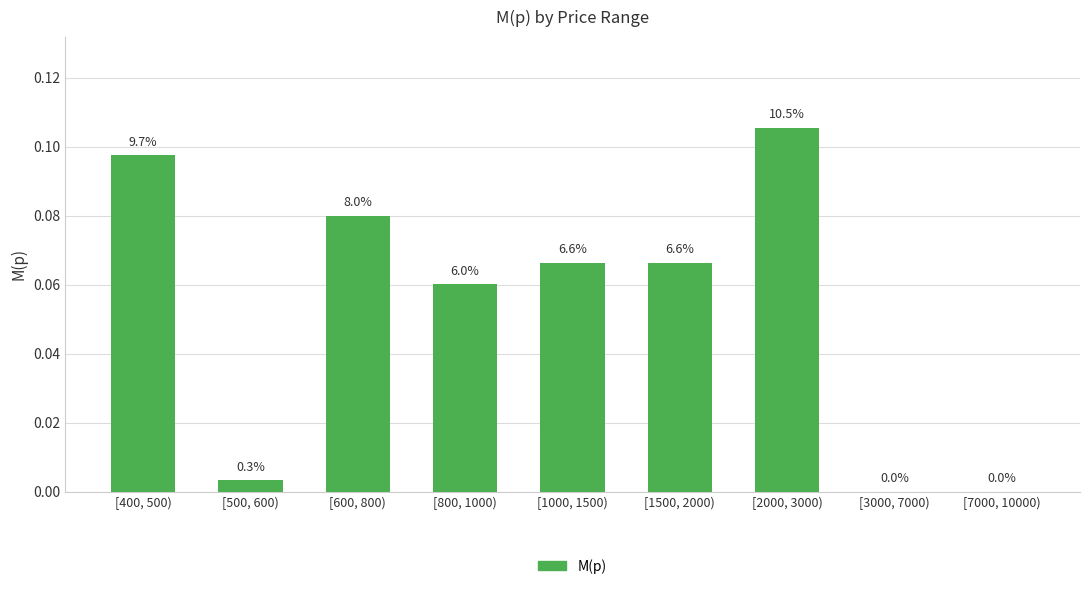

Are the bars horizontal?

No